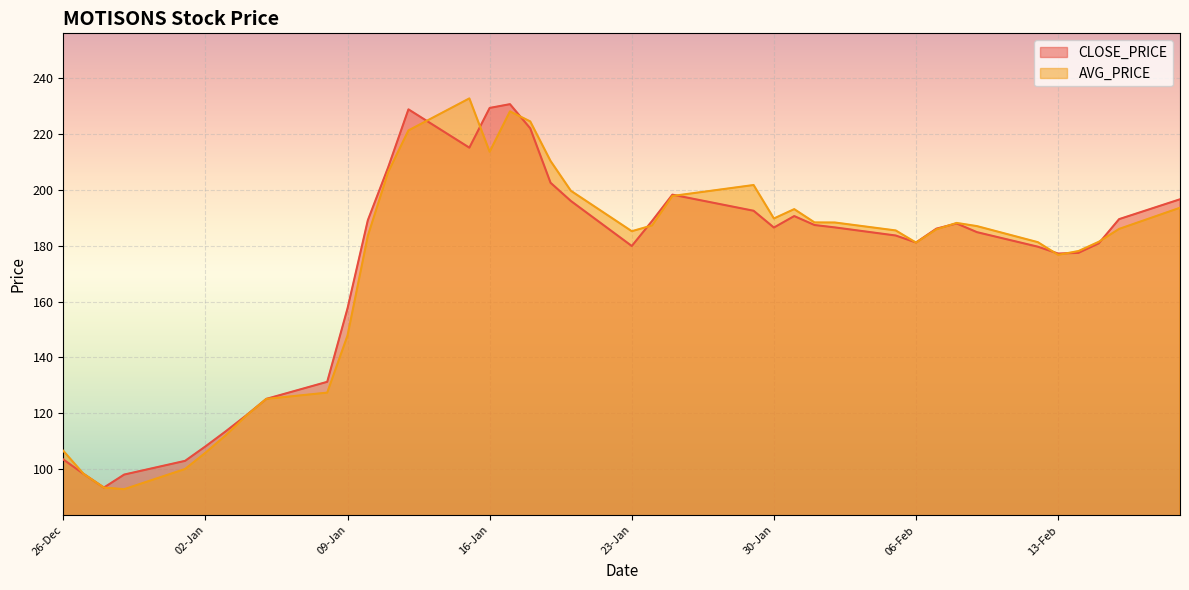

What is the value of the AVG_PRICE point at the 30th from the left?

181.1